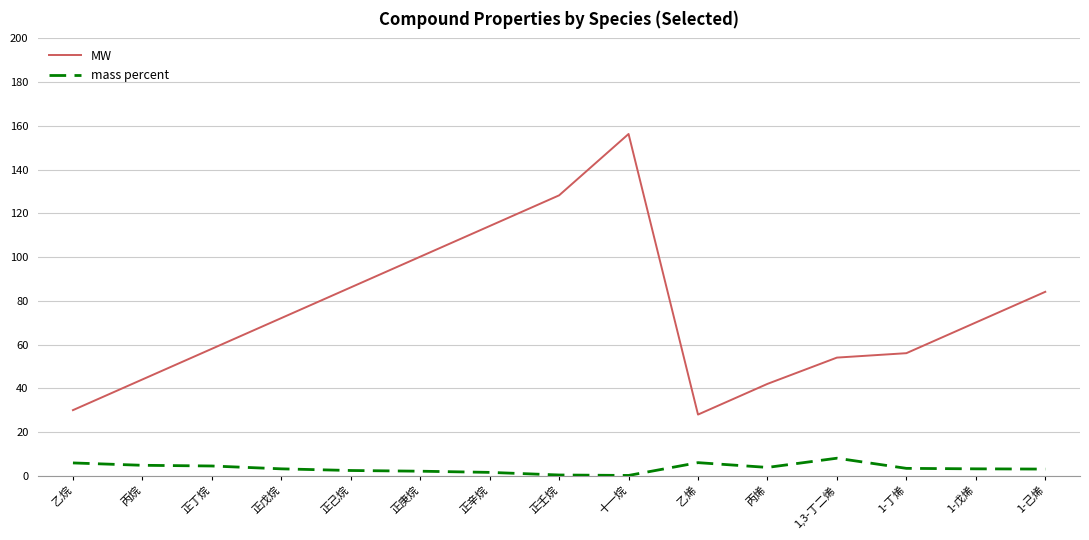

True or false: mass percent and MW cross at least once.

False